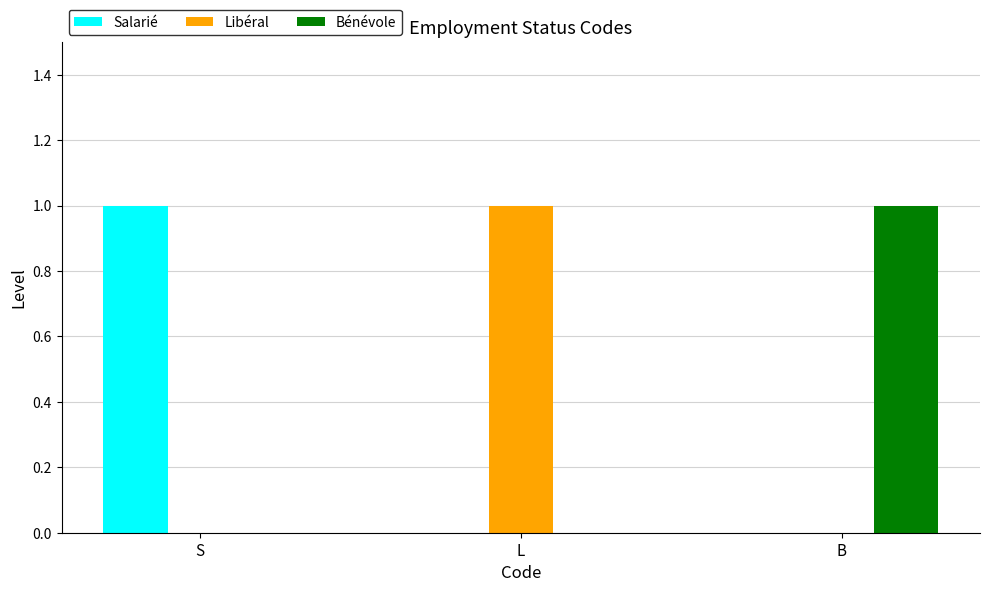

What is the greatest value displayed?

1